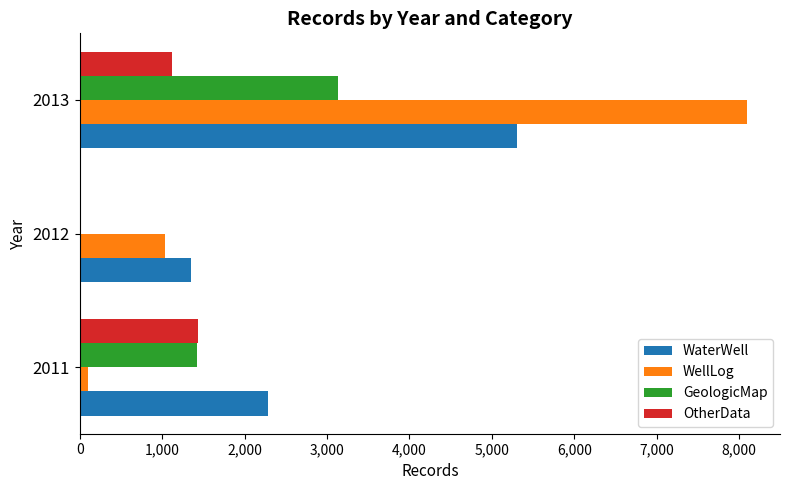

Where is WaterWell nearest to the value 3327?

2011